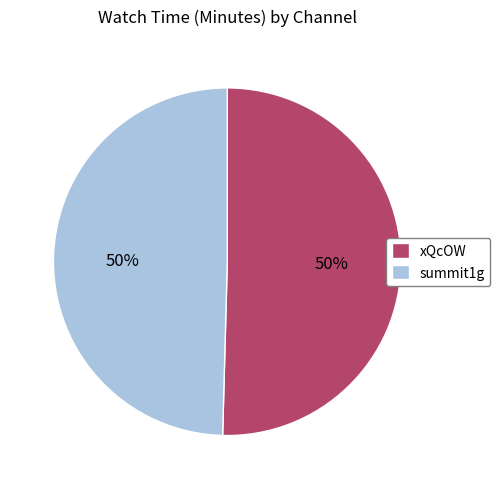

The xQcOW slice represents 62% of the pie. True or false?

False